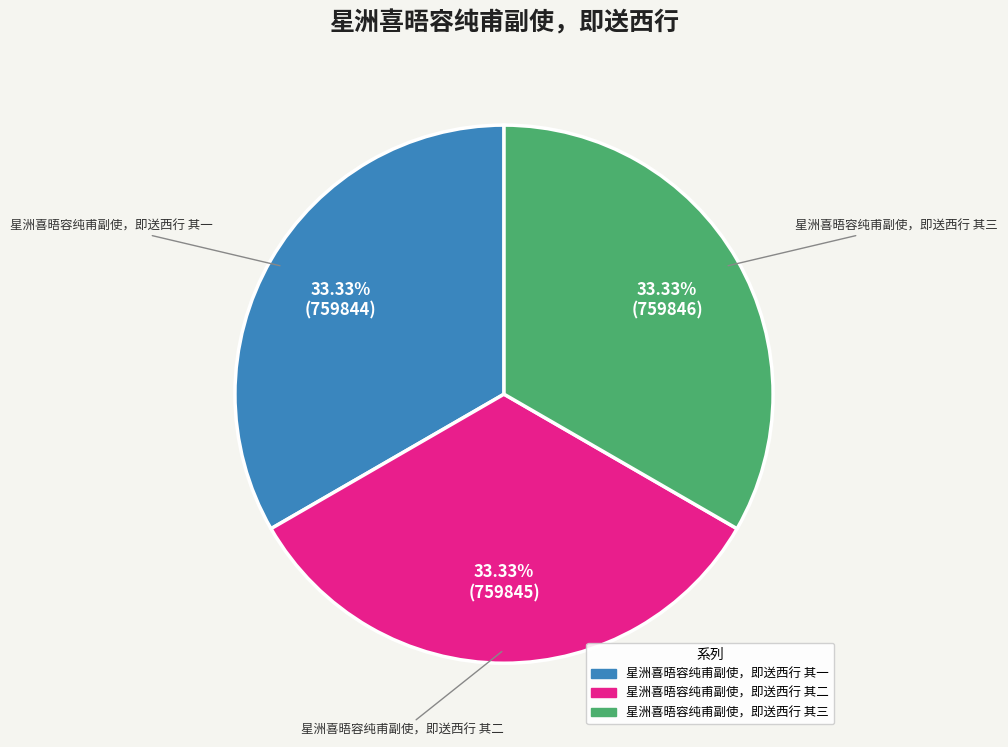

How many slices are in this pie chart?

3